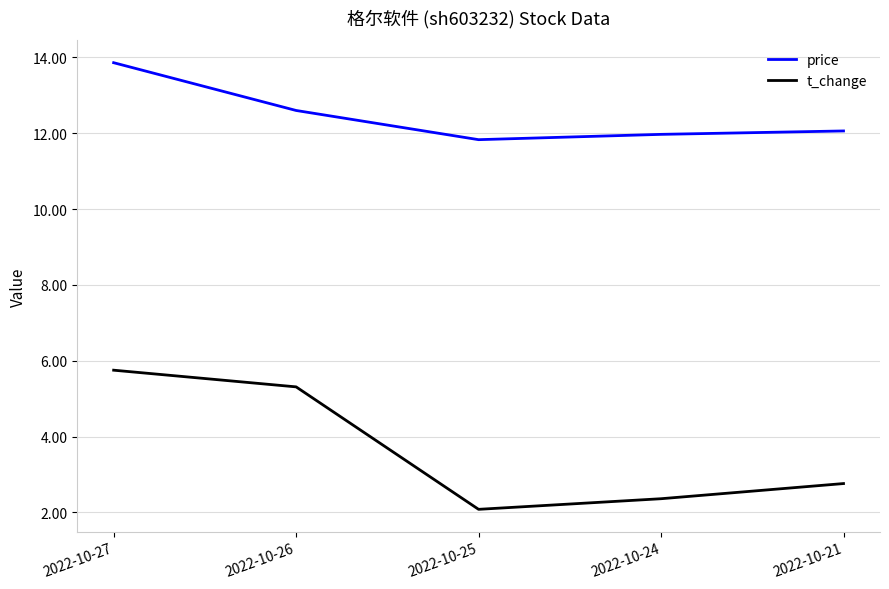

Reading left to right, transcribe all the data shown in this chart.

price: 2022-10-27=13.9	2022-10-26=12.6	2022-10-25=11.8	2022-10-24=12.0	2022-10-21=12.1
t_change: 2022-10-27=5.8	2022-10-26=5.3	2022-10-25=2.1	2022-10-24=2.4	2022-10-21=2.8